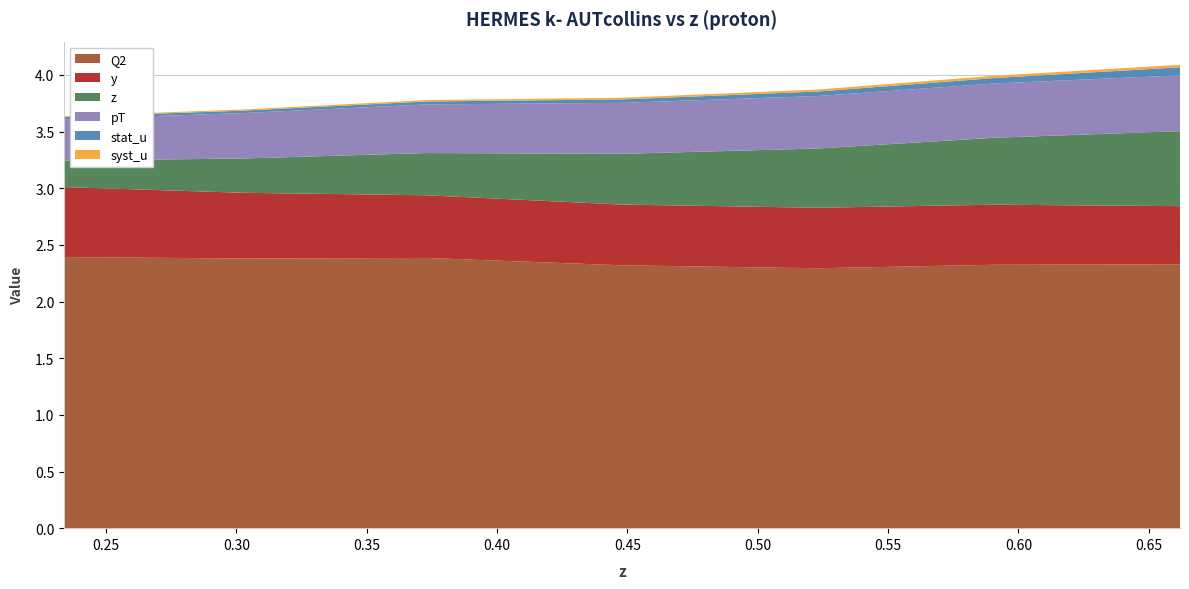

Reading right to left, transcribe all the data shown in this chart.

Q2: 0.662=2.3	0.591=2.3	0.523=2.3	0.448=2.3	0.373=2.4	0.303=2.4	0.234=2.4
y: 0.662=0.5	0.591=0.5	0.523=0.5	0.448=0.5	0.373=0.6	0.303=0.6	0.234=0.6
z: 0.662=0.7	0.591=0.6	0.523=0.5	0.448=0.4	0.373=0.4	0.303=0.3	0.234=0.2
pT: 0.662=0.5	0.591=0.5	0.523=0.5	0.448=0.5	0.373=0.4	0.303=0.4	0.234=0.4
stat_u: 0.662=0.1	0.591=0.0	0.523=0.0	0.448=0.0	0.373=0.0	0.303=0.0	0.234=0.0
syst_u: 0.662=0.0	0.591=0.0	0.523=0.0	0.448=0.0	0.373=0.0	0.303=0.0	0.234=0.0